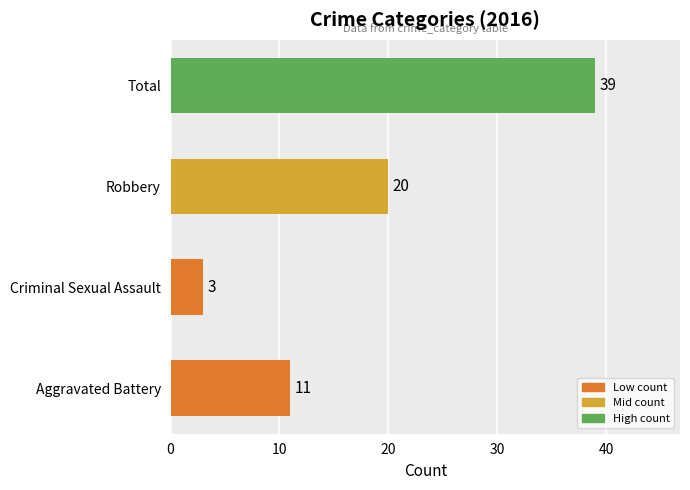

Rank the categories by value from highest to lowest.

Total, Robbery, Aggravated Battery, Criminal Sexual Assault